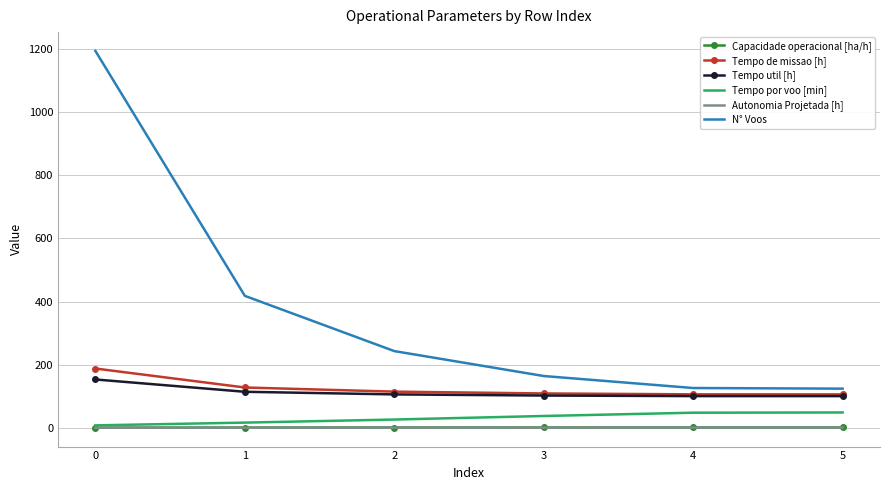

Which series changed the most between 1 and 4?

N° Voos